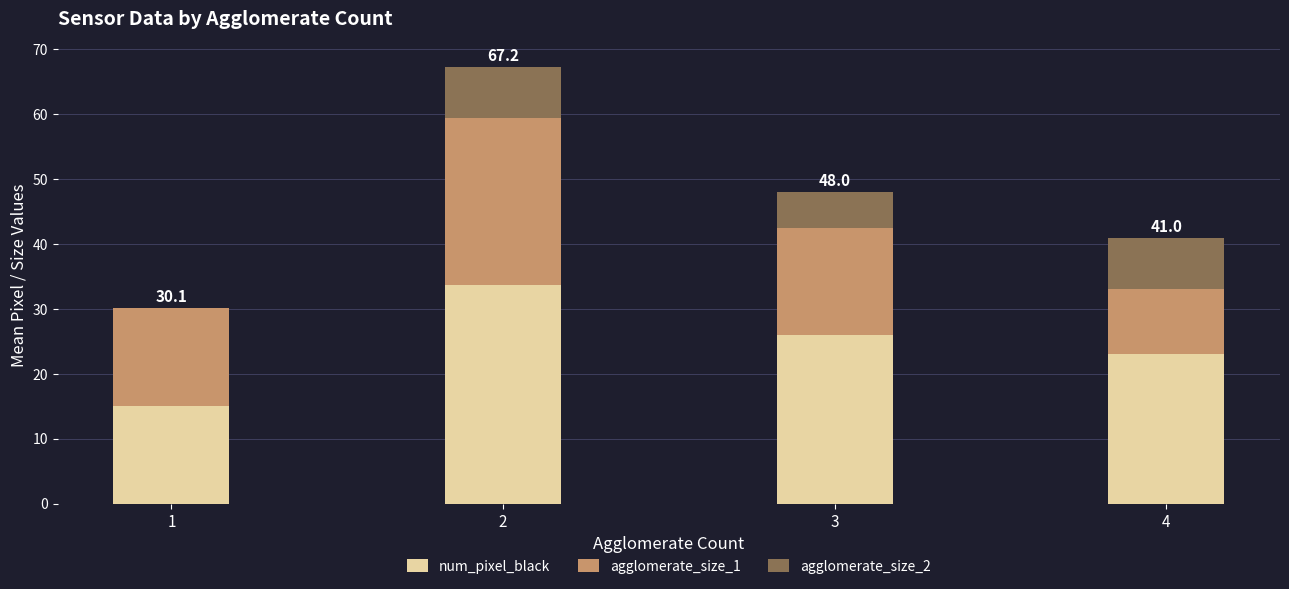

What is the sum of all num_pixel_black values?

97.7